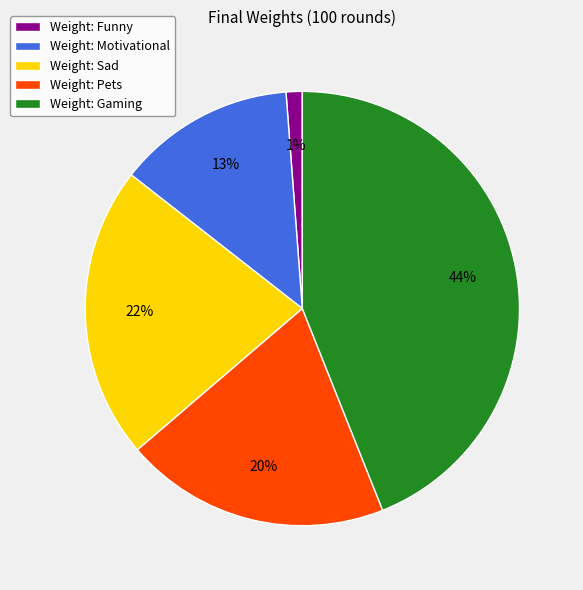

What percentage is the Weight: Sad slice, to the nearest percent?

22%